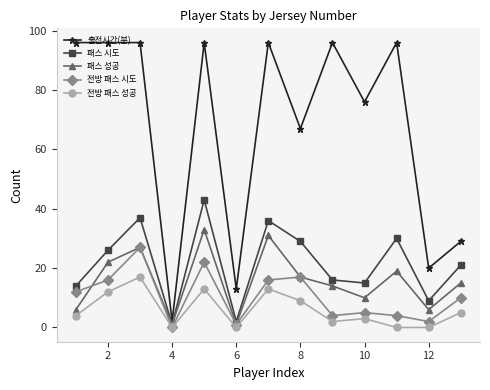

Reading right to left, what are all the values shown in this chart?

출전시간(분): 29	20	96	76	96	67	96	13	96	2	96	96	96
패스 시도: 21	9	30	15	16	29	36	2	43	1	37	26	14
패스 성공: 15	6	19	10	14	17	31	1	33	1	27	22	6
전방 패스 시도: 10	2	4	5	4	17	16	1	22	0	27	16	12
전방 패스 성공: 5	0	0	3	2	9	13	0	13	0	17	12	4